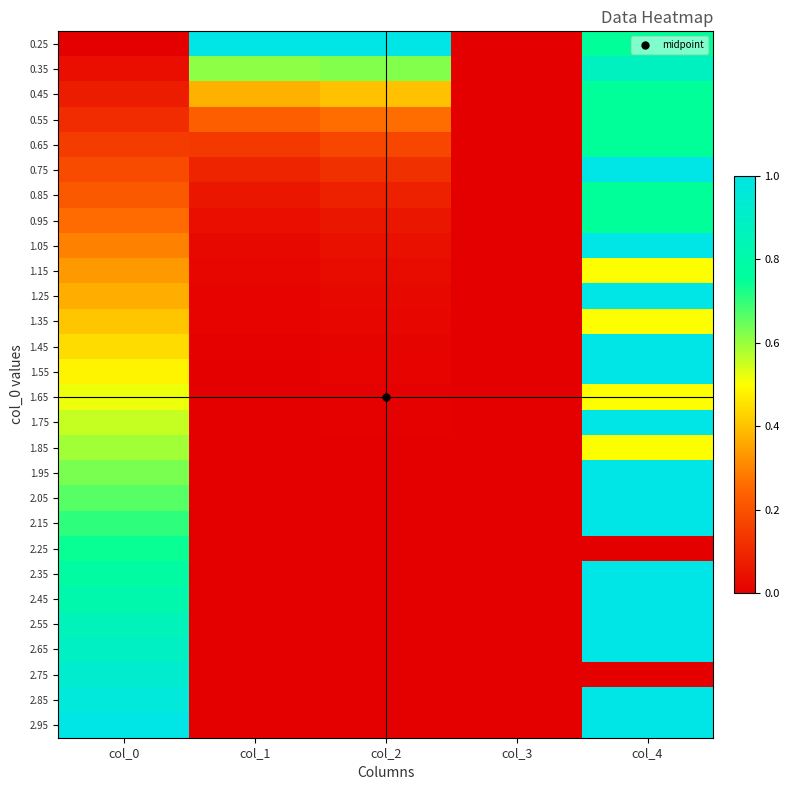

Reading left to right, transcribe all the data shown in this chart.

0.25: col_0=0.0	col_1=1.0	col_2=1.0	col_3=0.0	col_4=0.8
0.35: col_0=0.0	col_1=0.6	col_2=0.6	col_3=0.0	col_4=0.9
0.45: col_0=0.1	col_1=0.4	col_2=0.4	col_3=0.0	col_4=0.8
0.55: col_0=0.1	col_1=0.2	col_2=0.3	col_3=0.0	col_4=0.8
0.65: col_0=0.1	col_1=0.1	col_2=0.2	col_3=0.0	col_4=0.8
0.75: col_0=0.2	col_1=0.1	col_2=0.1	col_3=0.0	col_4=1.0
0.85: col_0=0.2	col_1=0.1	col_2=0.1	col_3=0.0	col_4=0.8
0.95: col_0=0.3	col_1=0.0	col_2=0.1	col_3=0.0	col_4=0.8
1.05: col_0=0.3	col_1=0.0	col_2=0.0	col_3=0.0	col_4=1.0
1.15: col_0=0.3	col_1=0.0	col_2=0.0	col_3=0.0	col_4=0.5
1.25: col_0=0.4	col_1=0.0	col_2=0.0	col_3=0.0	col_4=1.0
1.35: col_0=0.4	col_1=0.0	col_2=0.0	col_3=0.0	col_4=0.5
1.45: col_0=0.4	col_1=0.0	col_2=0.0	col_3=0.0	col_4=1.0
1.55: col_0=0.5	col_1=0.0	col_2=0.0	col_3=0.0	col_4=1.0
1.65: col_0=0.5	col_1=0.0	col_2=0.0	col_3=0.0	col_4=0.5
1.75: col_0=0.6	col_1=0.0	col_2=0.0	col_3=0.0	col_4=1.0
1.85: col_0=0.6	col_1=0.0	col_2=0.0	col_3=0.0	col_4=0.5
1.95: col_0=0.6	col_1=0.0	col_2=0.0	col_3=0.0	col_4=1.0
2.05: col_0=0.7	col_1=0.0	col_2=0.0	col_3=0.0	col_4=1.0
2.15: col_0=0.7	col_1=0.0	col_2=0.0	col_3=0.0	col_4=1.0
2.25: col_0=0.7	col_1=0.0	col_2=0.0	col_3=0.0	col_4=0.0
2.35: col_0=0.8	col_1=0.0	col_2=0.0	col_3=0.0	col_4=1.0
2.45: col_0=0.8	col_1=0.0	col_2=0.0	col_3=0.0	col_4=1.0
2.55: col_0=0.9	col_1=0.0	col_2=0.0	col_3=0.0	col_4=1.0
2.65: col_0=0.9	col_1=0.0	col_2=0.0	col_3=0.0	col_4=1.0
2.75: col_0=0.9	col_1=0.0	col_2=0.0	col_3=0.0	col_4=0.0
2.85: col_0=1.0	col_1=0.0	col_2=0.0	col_3=0.0	col_4=1.0
2.95: col_0=1.0	col_1=0.0	col_2=0.0	col_3=0.0	col_4=1.0